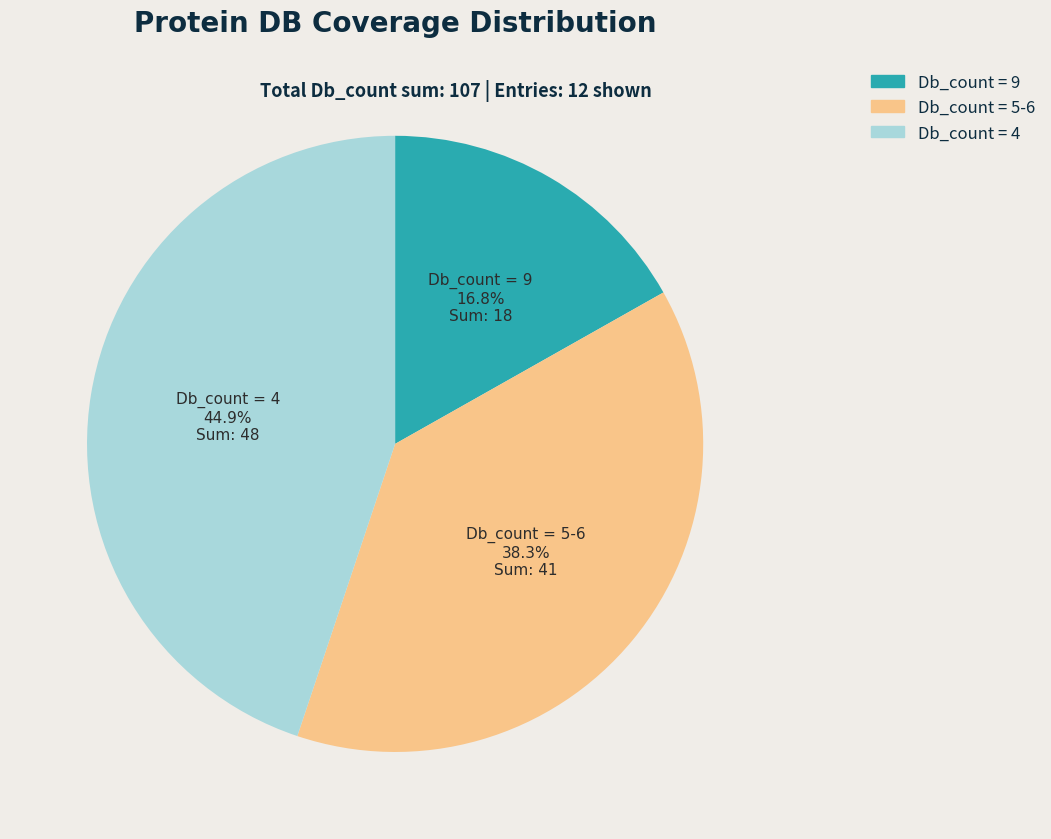

Does any single category account for the majority?

No